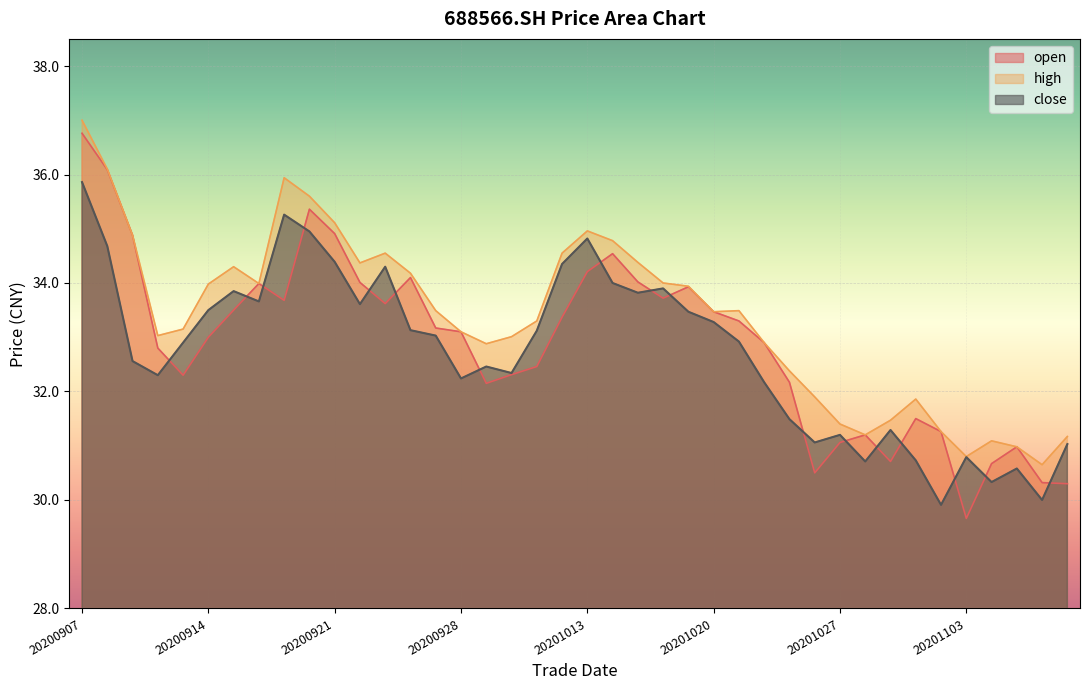

What is the difference between the second highest and minimum values in the open series?

6.4